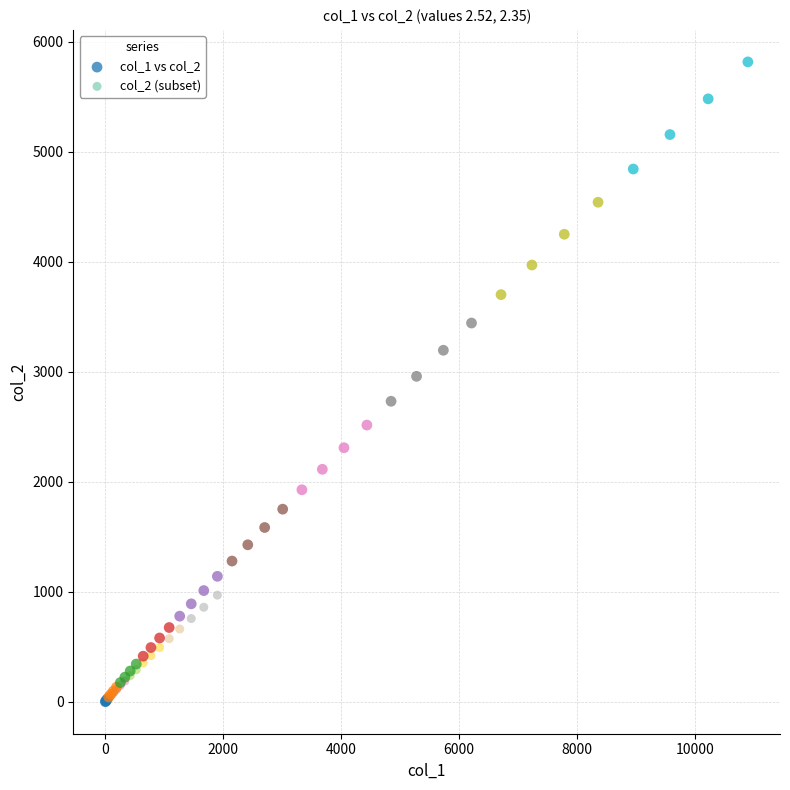

Which series contains the highest Y value?

col_1 vs col_2